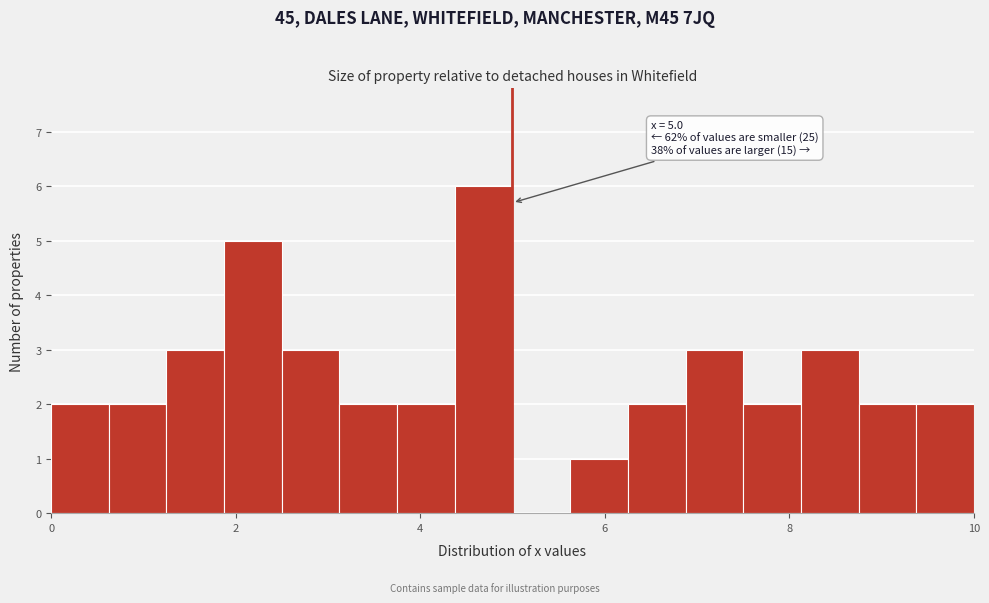

Around what value on the x-axis is the tallest bar? Give the approximate position of its centre, as read against the axis.

4.6